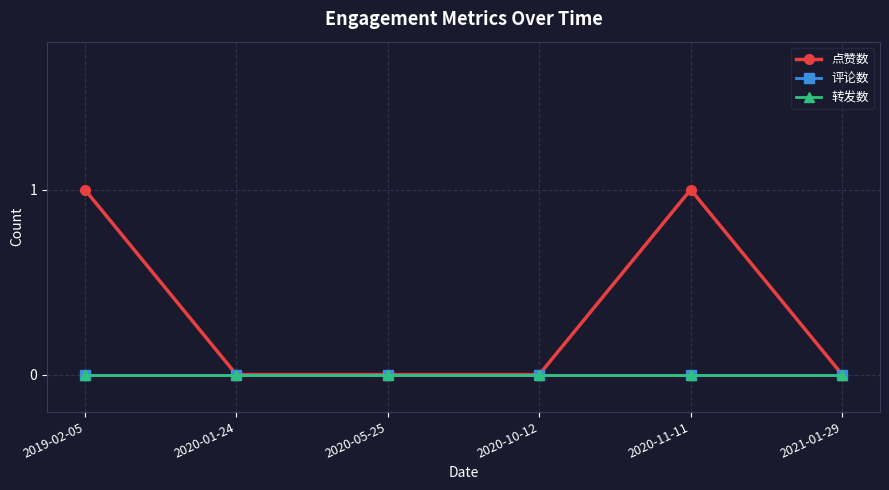

True or false: 转发数 and 评论数 cross at least once.

False